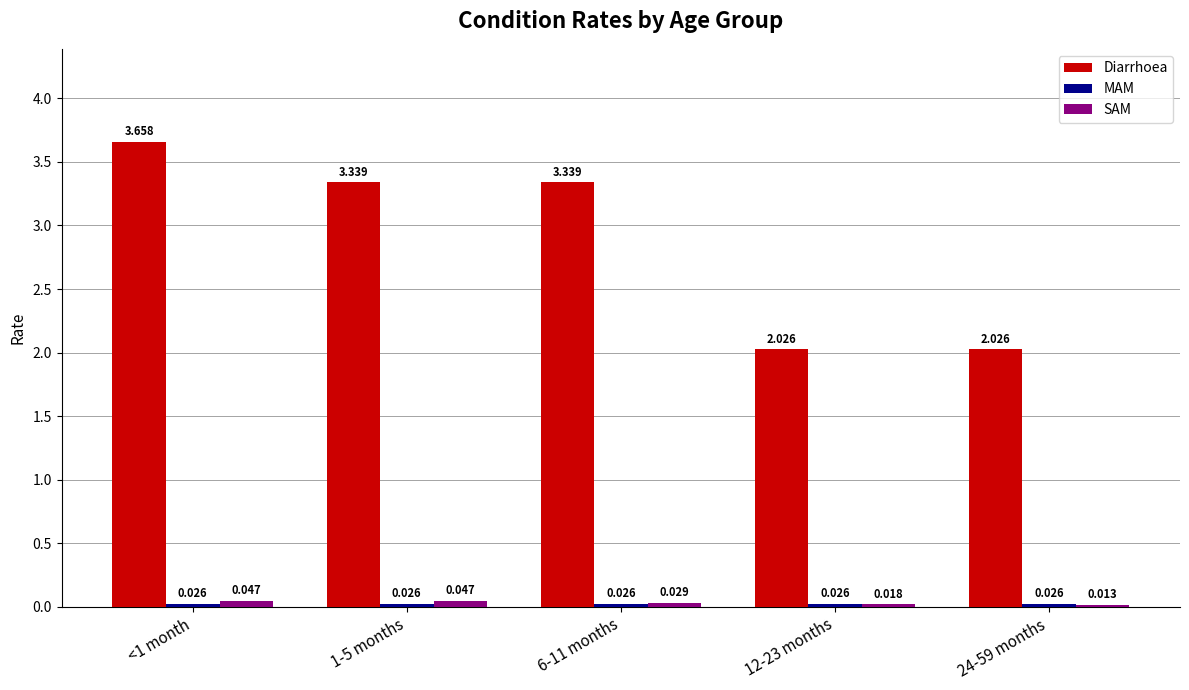

Which series changed the most between 1-5 months and 6-11 months?

SAM